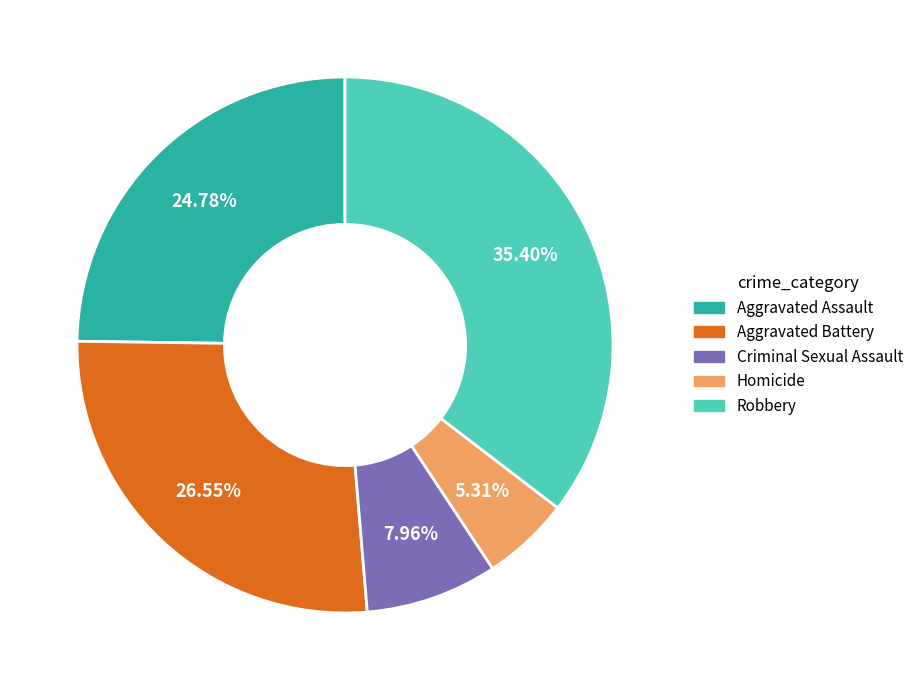

What is the smallest slice in the pie chart?

Homicide